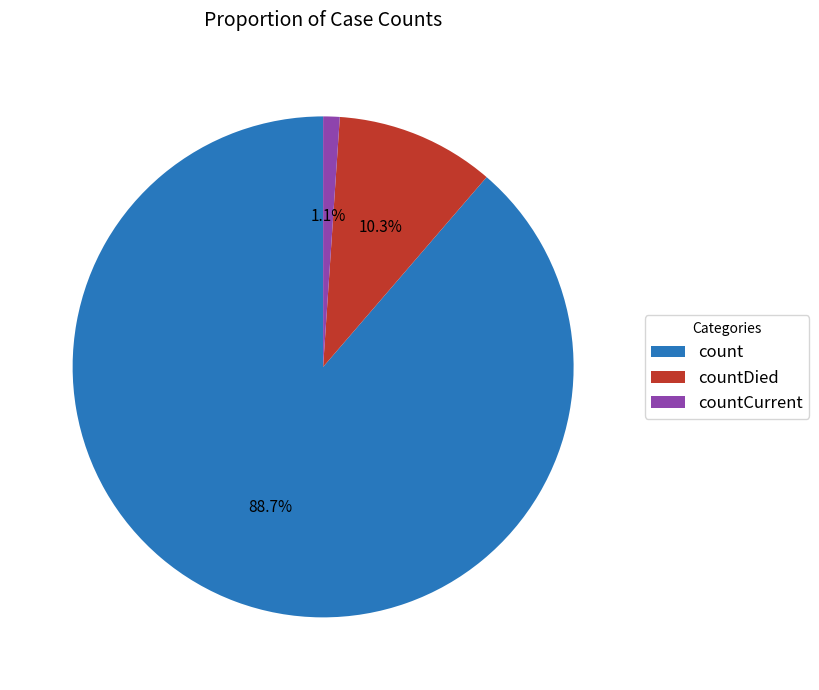

How many slices are in this pie chart?

3